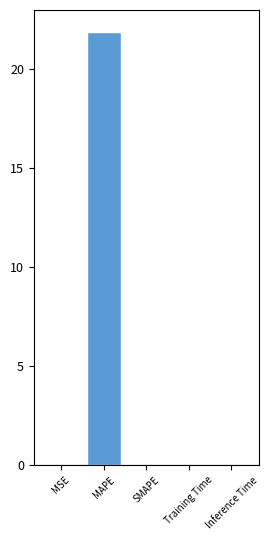

The value at SMAPE is 0.0. True or false?

True